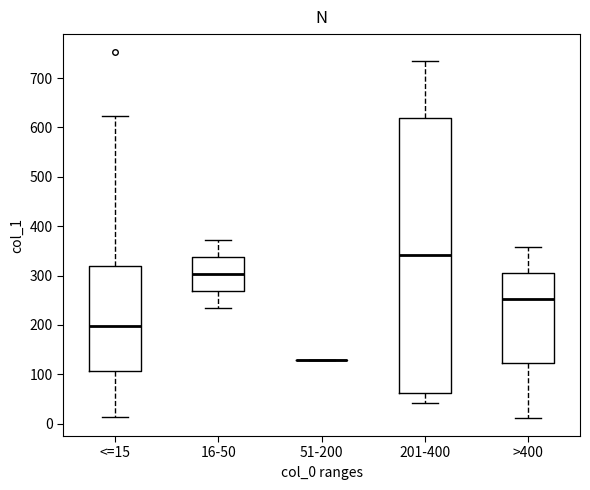

Reading left to right, transcribe this box plot: for each box, give where its median line is, the range the box spans, and where its two whiskers end, as read against the y-axis. The values are not printed on the chart, so give them approximately, as read against the axis.

<=15: median 200, box 110 to 320, whiskers 10 to 620
16-50: median 300, box 270 to 340, whiskers 240 to 370
51-200: box collapsed to a line at 130, whiskers 130 to 130
201-400: median 340, box 60 to 620, whiskers 40 to 730
>400: median 250, box 120 to 310, whiskers 10 to 360